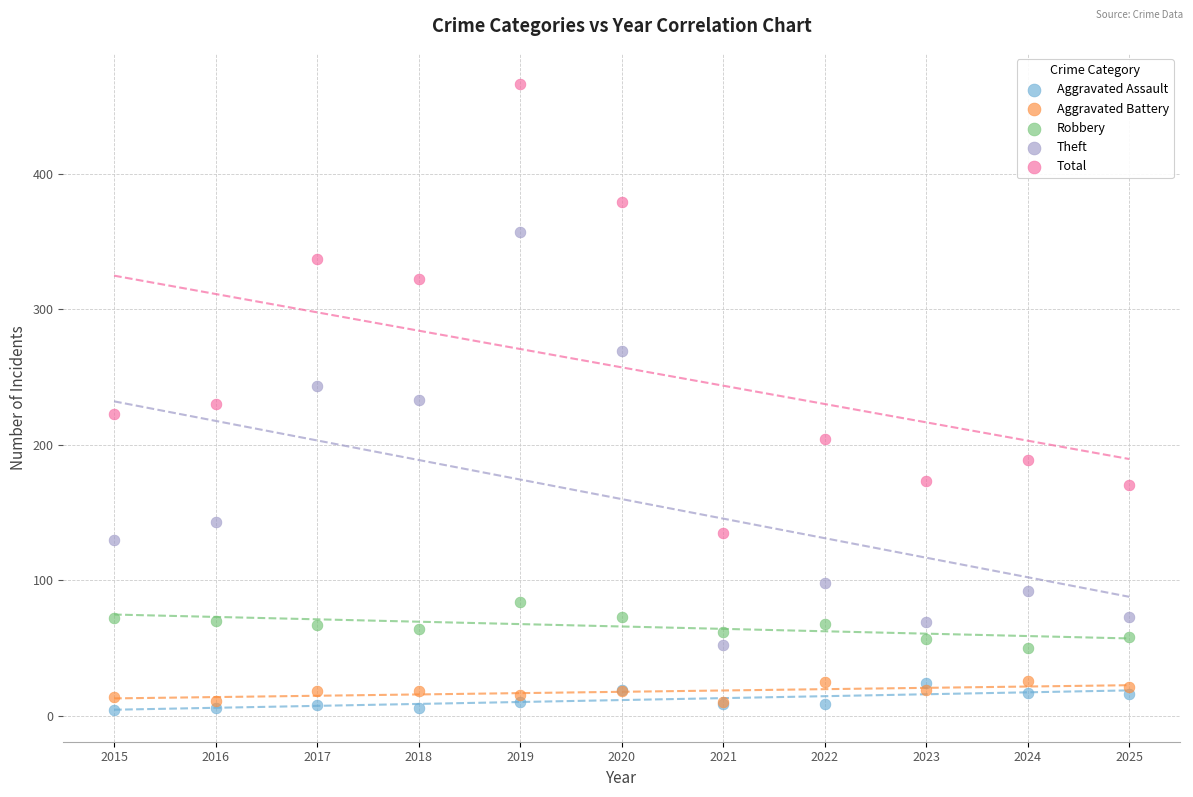

What are all the series names shown in the legend?

Aggravated Assault, Aggravated Battery, Robbery, Theft, Total